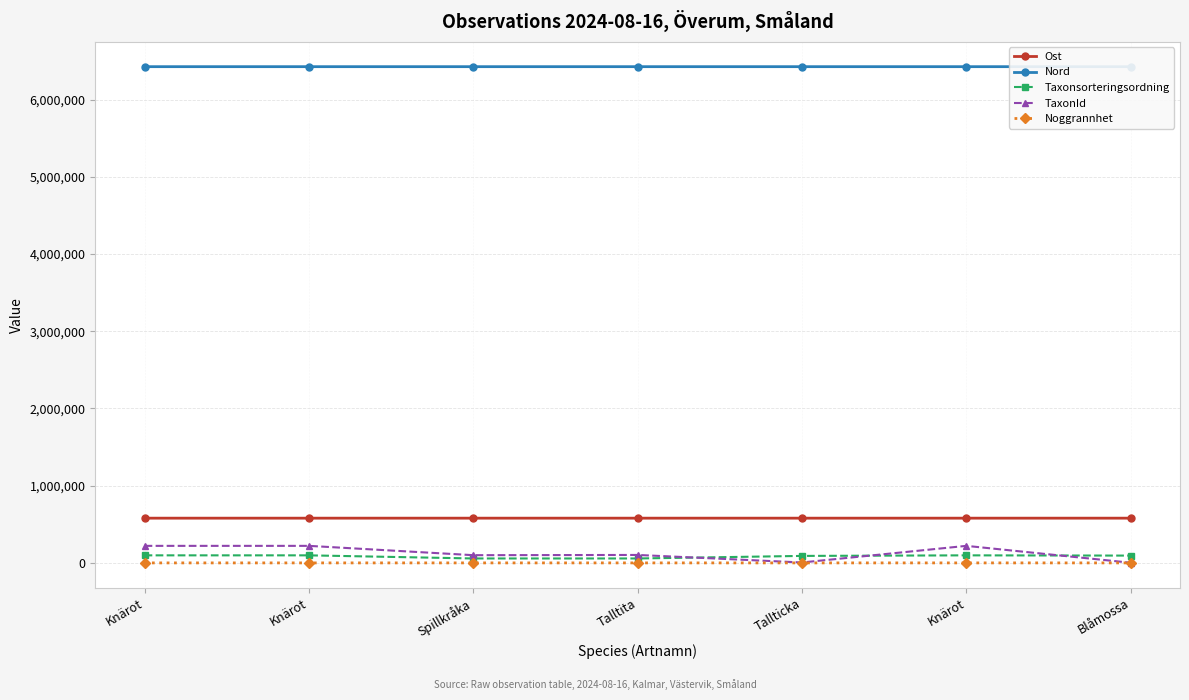

What is the average value of the Taxonsorteringsordning series?

84849